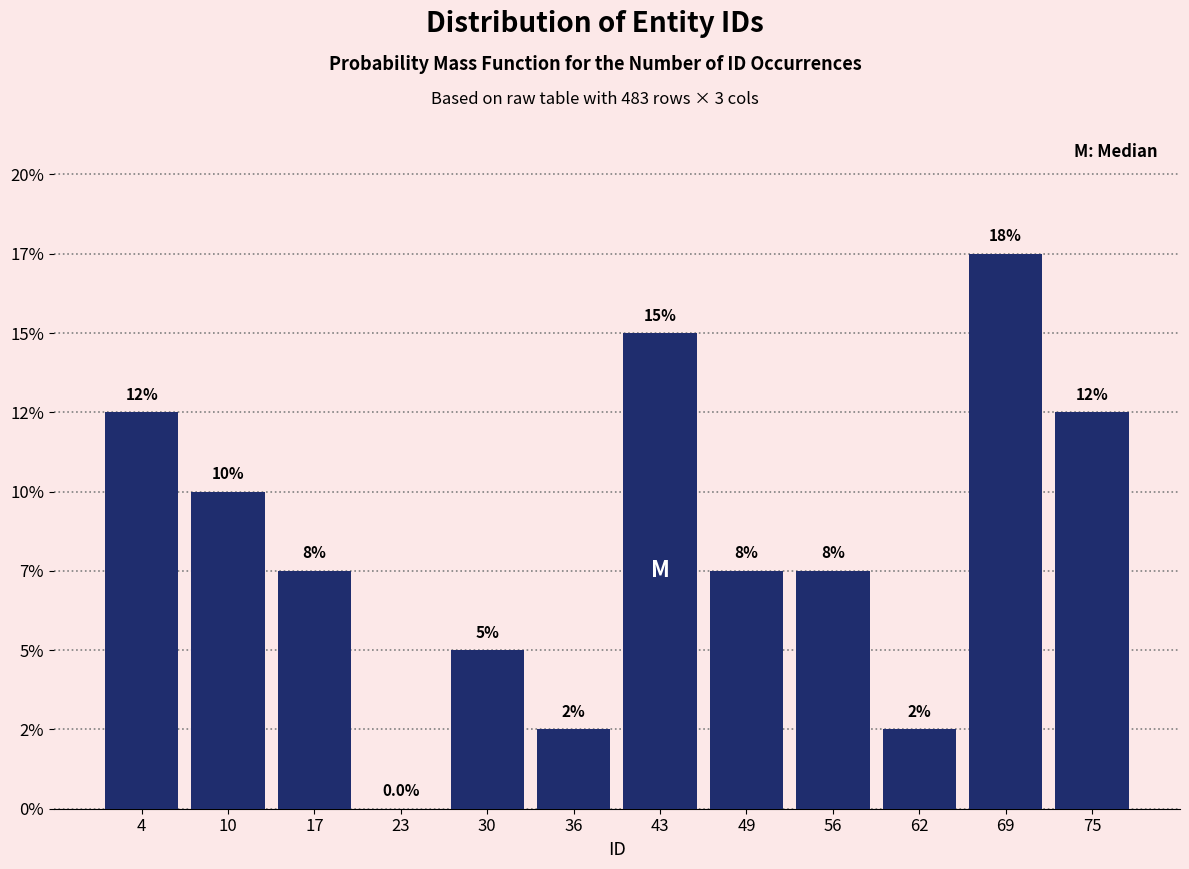

Are the bars horizontal?

No